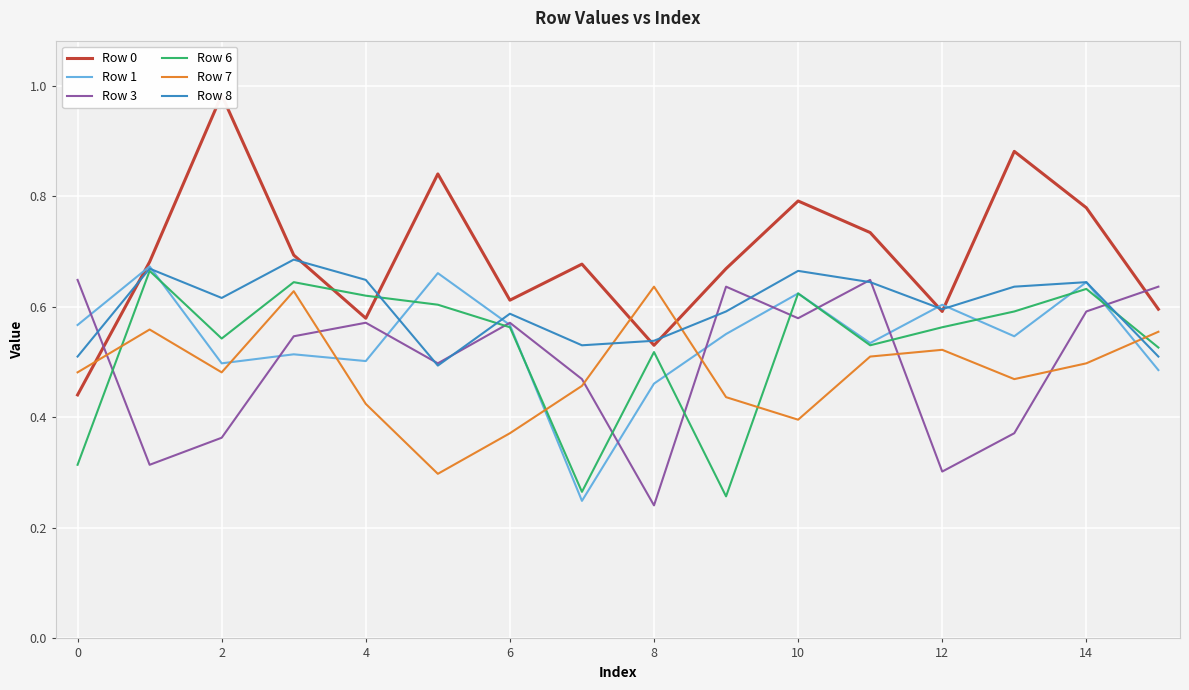

Count the Row 3 values in the range 0 to 1.

16